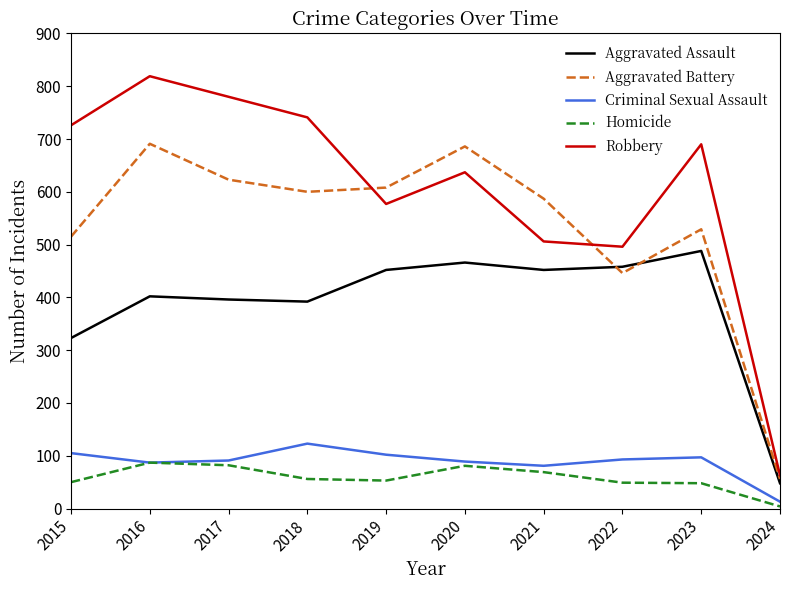

At which label is Aggravated Assault closest to 268?

2015